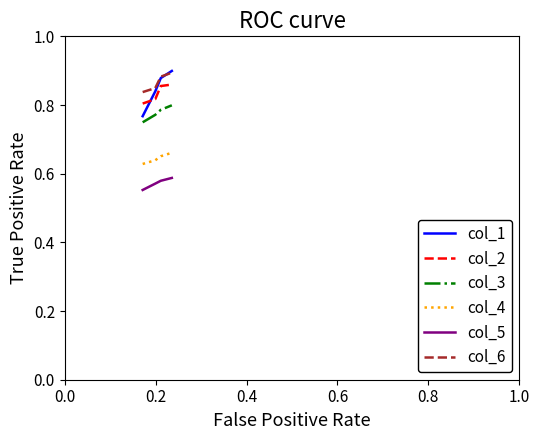

Which series has the largest range (max minus min)?

col_1